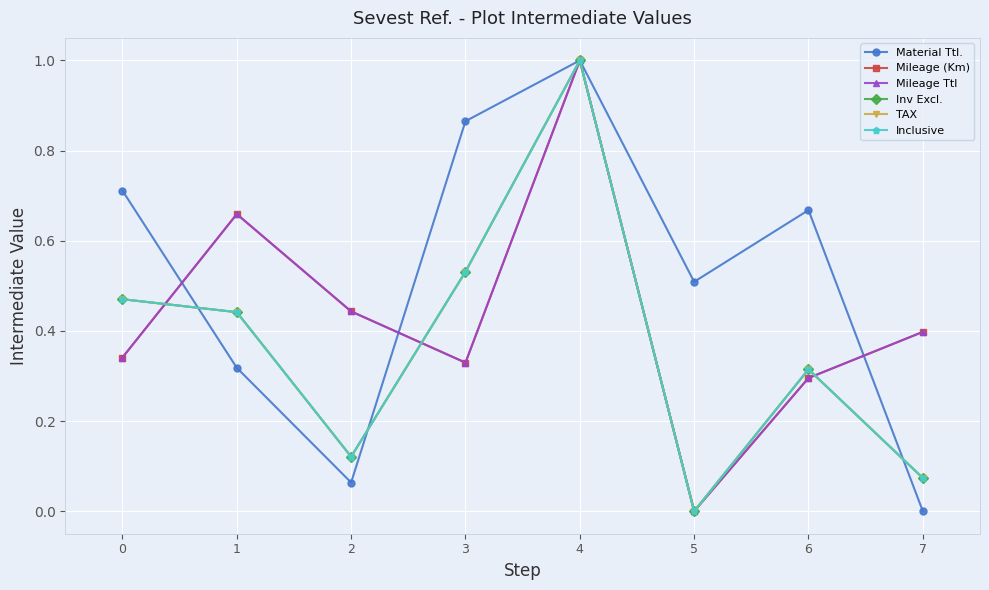

Where do Inv Excl. and Inclusive first cross each other?

0 and 1